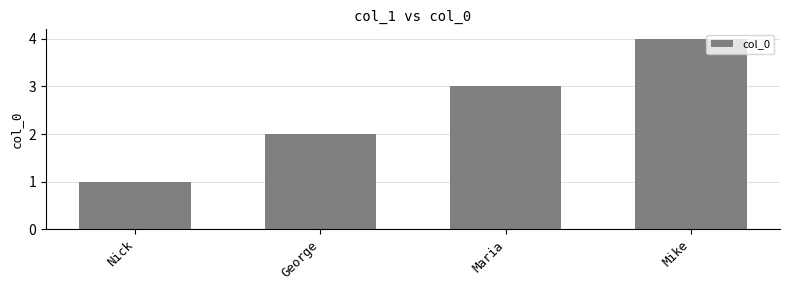

What position from the right is Mike?

1